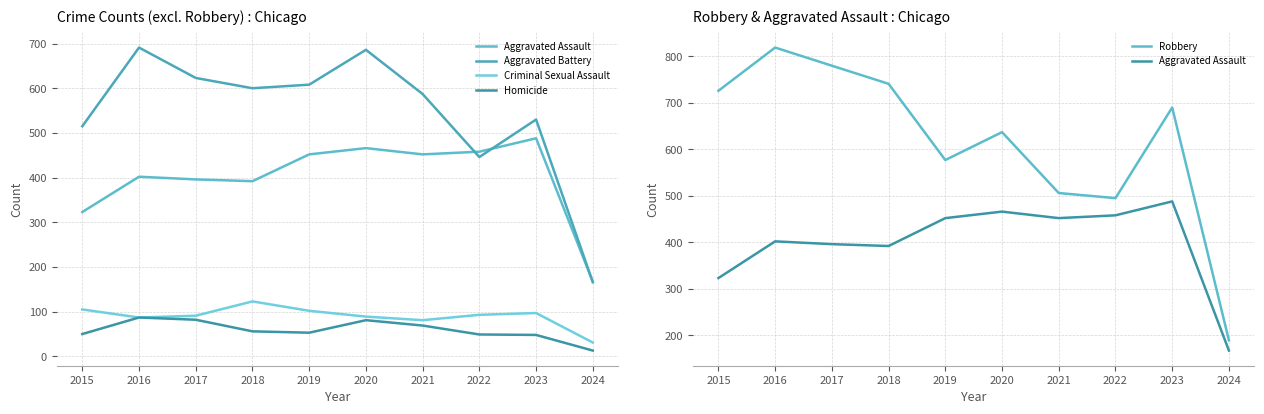

Which series has the largest total across all categories?

Robbery